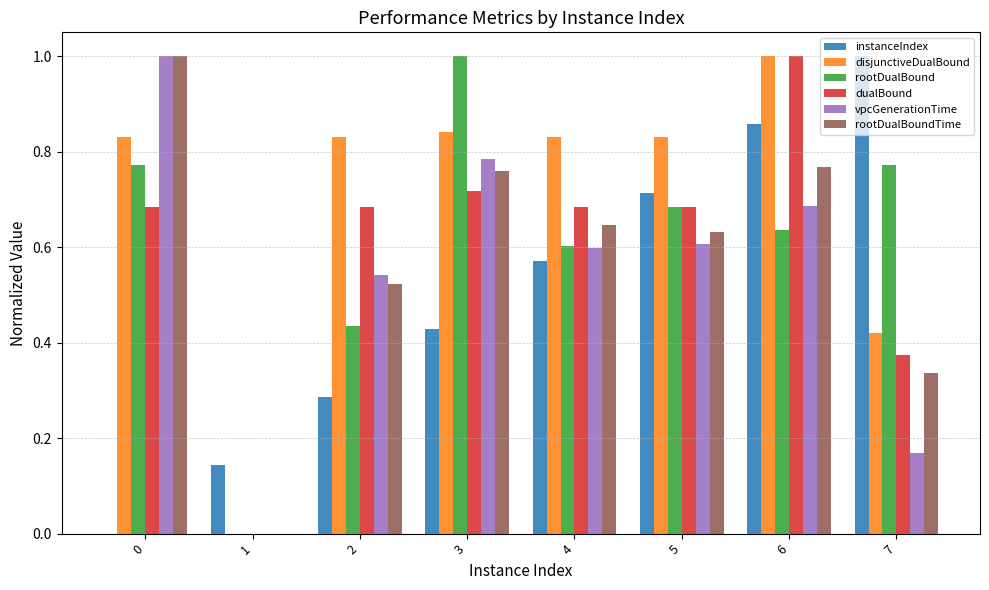

The dualBound series shows 0.3 at 0. True or false?

False